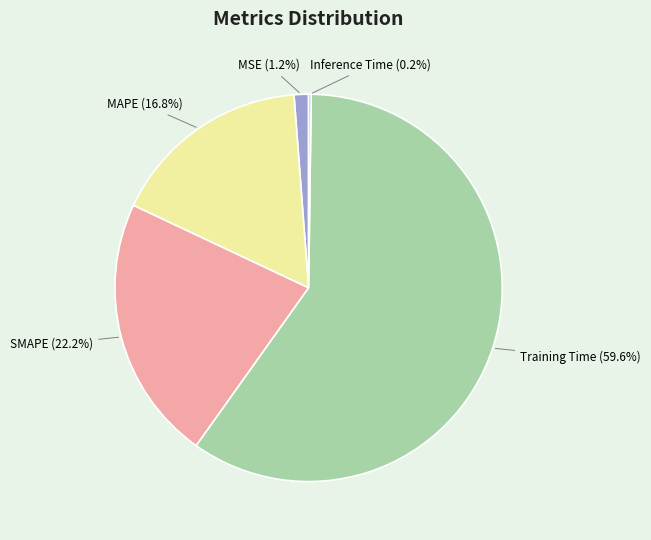

Between MAPE and SMAPE, which is larger?

SMAPE